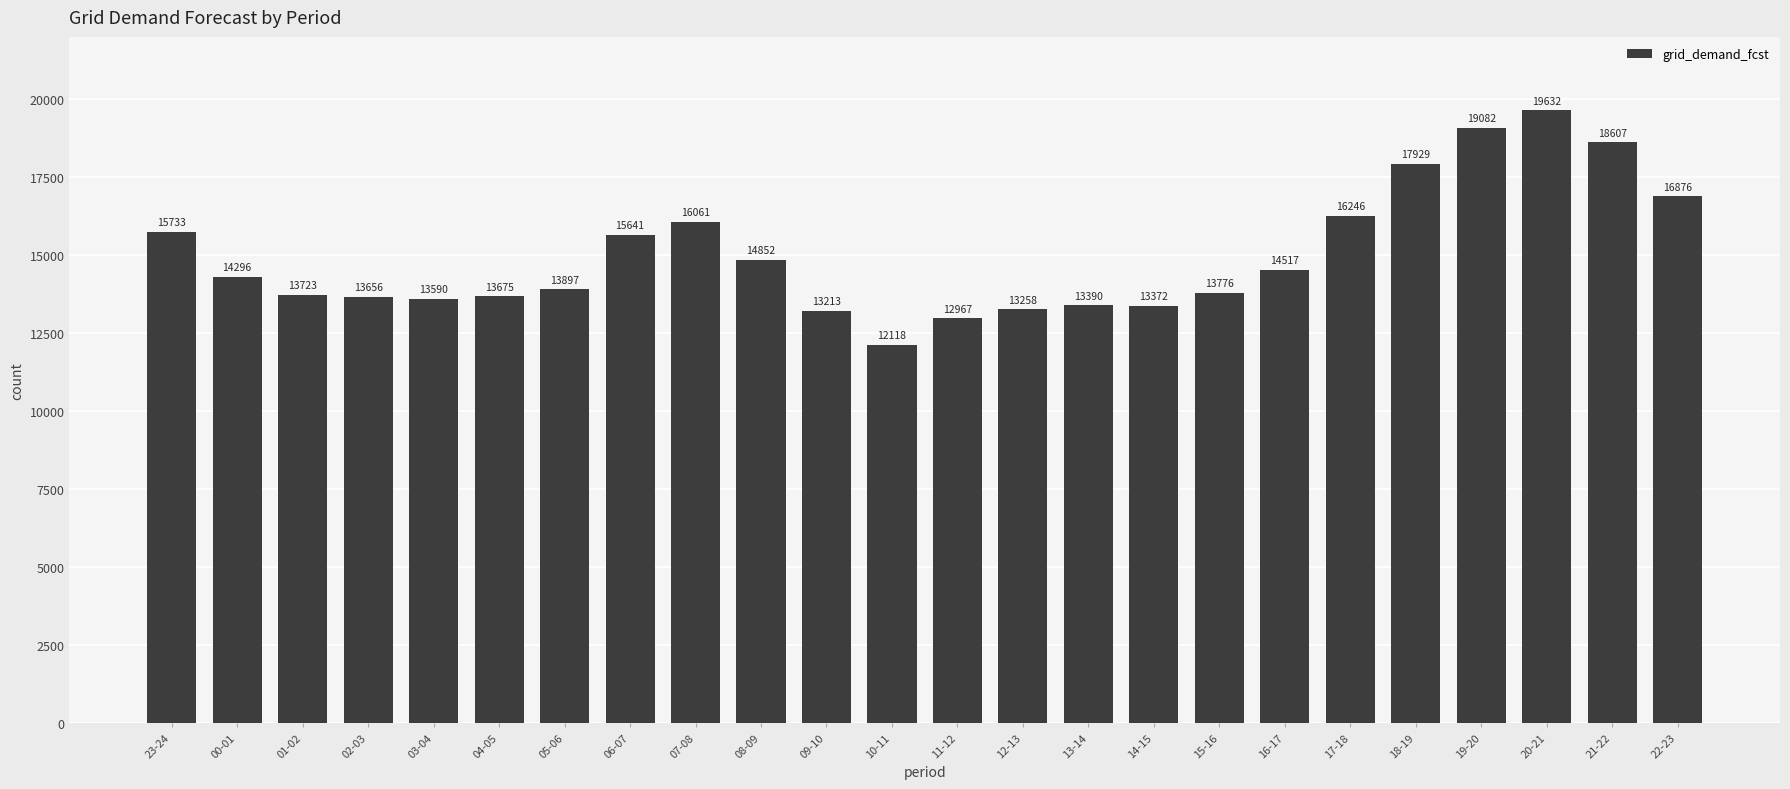

How many data points are less than 14296?

12